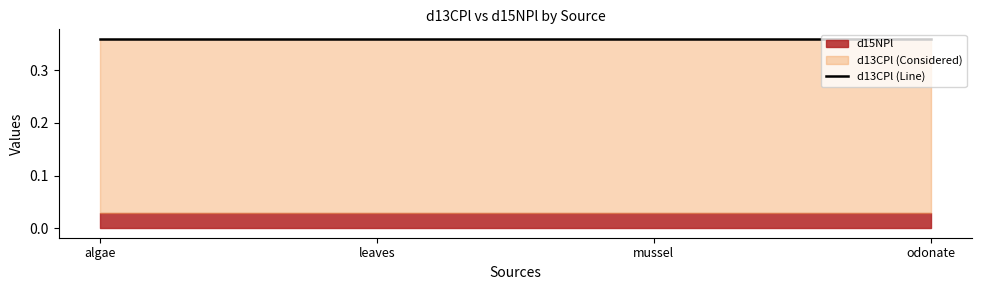

List the series in order of their overall mean, lowest first.

d15NPl, d13CPl